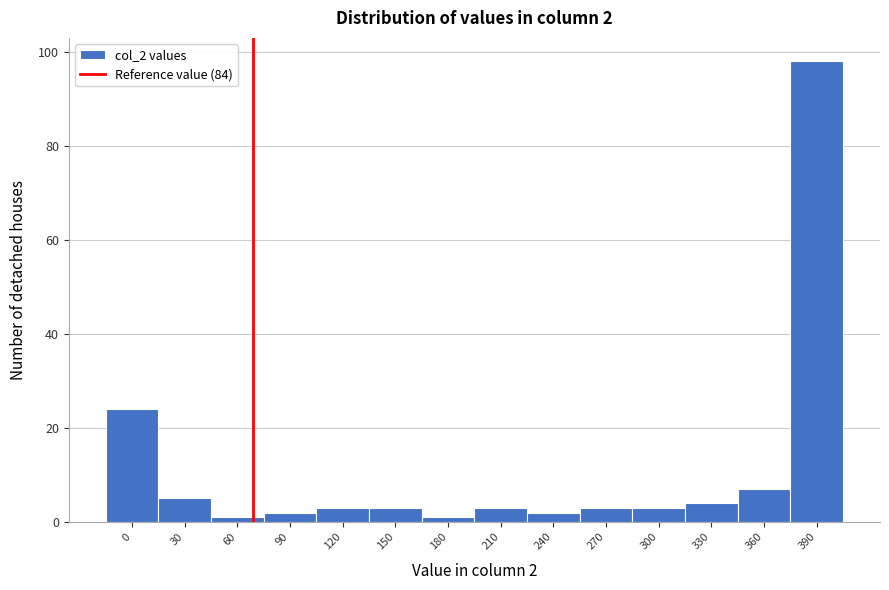

Reading right to left, transcribe all the data shown in this chart.

390=98	360=7	330=4	300=3	270=3	240=2	210=3	180=1	150=3	120=3	90=2	60=1	30=5	0=24